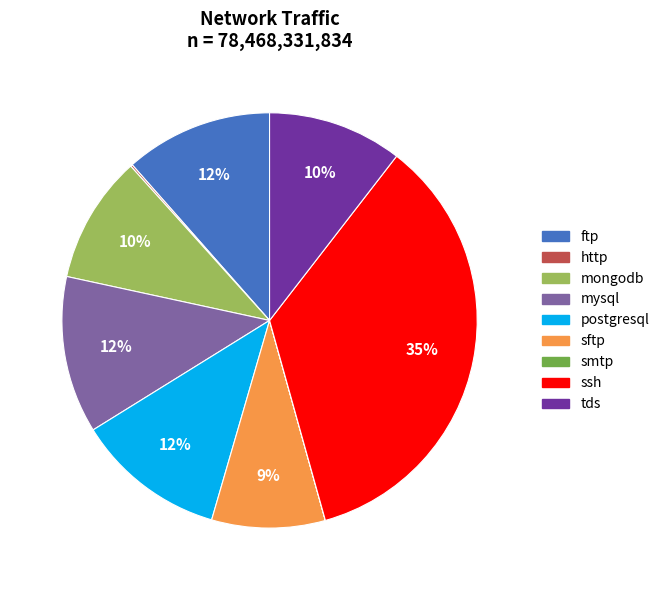

Does any single category account for the majority?

No